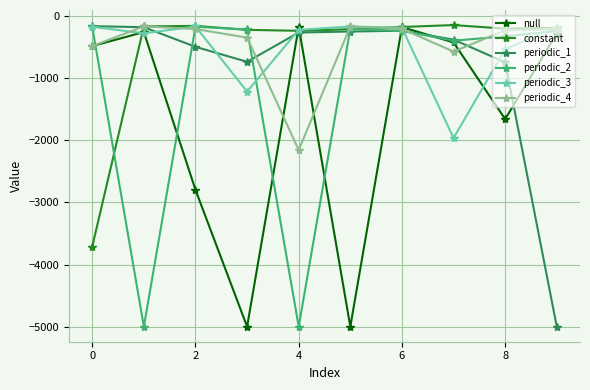

In periodic_3, how many points are lower than both neighbors (excluding endpoints)?

3